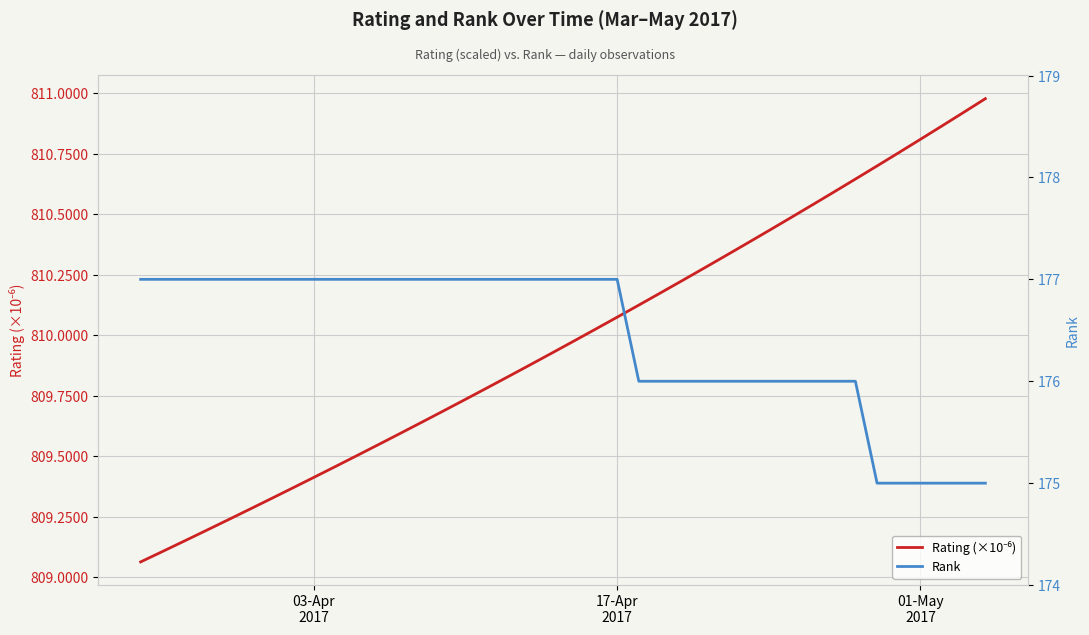

How many lines are shown in the chart?

2